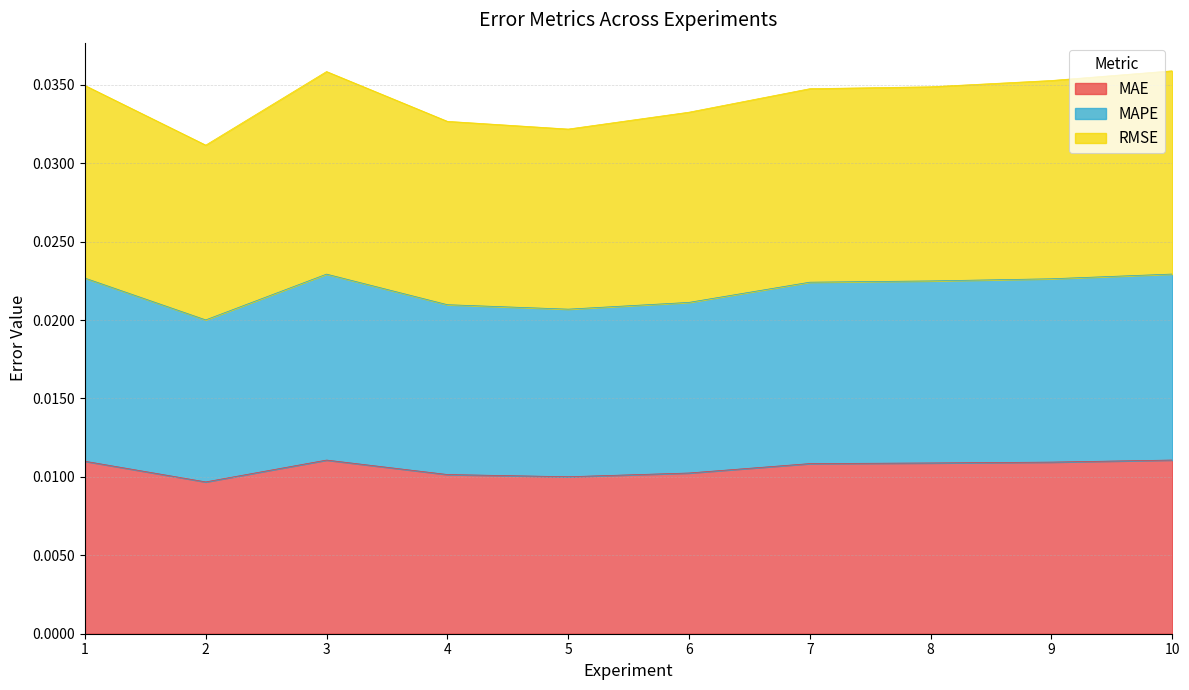

Is the value of MAPE at 8 greater than the value of MAE at 3?

Yes